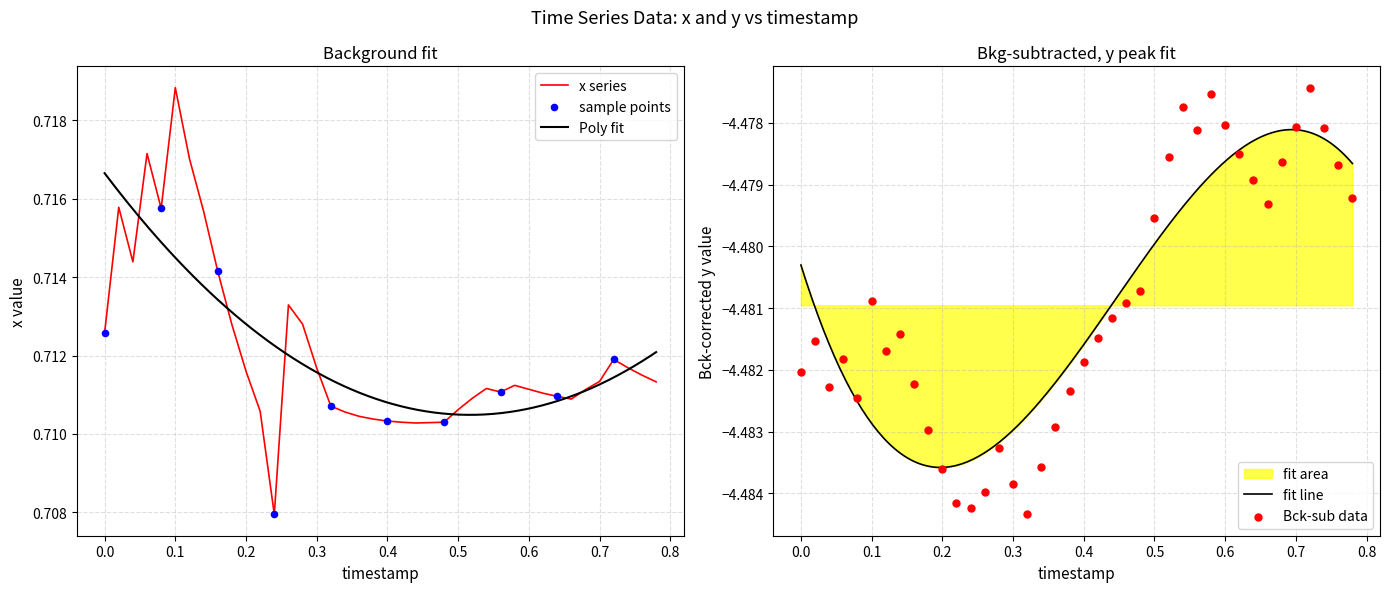

Which series has the largest total across all categories?

x